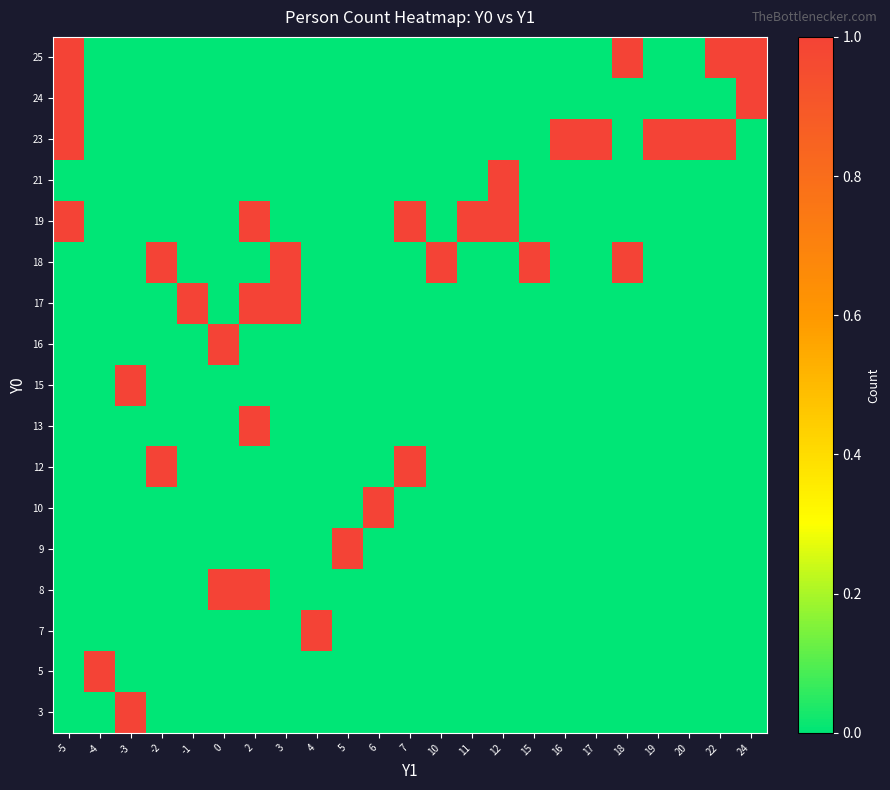

Reading right to left, list all the values displayed in this chart.

3: 24=0	22=0	20=0	19=0	18=0	17=0	16=0	15=0	12=0	11=0	10=0	7=0	6=0	5=0	4=0	3=0	2=0	0=0	-1=0	-2=0	-3=1	-4=0	-5=0
5: 24=0	22=0	20=0	19=0	18=0	17=0	16=0	15=0	12=0	11=0	10=0	7=0	6=0	5=0	4=0	3=0	2=0	0=0	-1=0	-2=0	-3=0	-4=1	-5=0
7: 24=0	22=0	20=0	19=0	18=0	17=0	16=0	15=0	12=0	11=0	10=0	7=0	6=0	5=0	4=1	3=0	2=0	0=0	-1=0	-2=0	-3=0	-4=0	-5=0
8: 24=0	22=0	20=0	19=0	18=0	17=0	16=0	15=0	12=0	11=0	10=0	7=0	6=0	5=0	4=0	3=0	2=1	0=1	-1=0	-2=0	-3=0	-4=0	-5=0
9: 24=0	22=0	20=0	19=0	18=0	17=0	16=0	15=0	12=0	11=0	10=0	7=0	6=0	5=1	4=0	3=0	2=0	0=0	-1=0	-2=0	-3=0	-4=0	-5=0
10: 24=0	22=0	20=0	19=0	18=0	17=0	16=0	15=0	12=0	11=0	10=0	7=0	6=1	5=0	4=0	3=0	2=0	0=0	-1=0	-2=0	-3=0	-4=0	-5=0
12: 24=0	22=0	20=0	19=0	18=0	17=0	16=0	15=0	12=0	11=0	10=0	7=1	6=0	5=0	4=0	3=0	2=0	0=0	-1=0	-2=1	-3=0	-4=0	-5=0
13: 24=0	22=0	20=0	19=0	18=0	17=0	16=0	15=0	12=0	11=0	10=0	7=0	6=0	5=0	4=0	3=0	2=1	0=0	-1=0	-2=0	-3=0	-4=0	-5=0
15: 24=0	22=0	20=0	19=0	18=0	17=0	16=0	15=0	12=0	11=0	10=0	7=0	6=0	5=0	4=0	3=0	2=0	0=0	-1=0	-2=0	-3=1	-4=0	-5=0
16: 24=0	22=0	20=0	19=0	18=0	17=0	16=0	15=0	12=0	11=0	10=0	7=0	6=0	5=0	4=0	3=0	2=0	0=1	-1=0	-2=0	-3=0	-4=0	-5=0
17: 24=0	22=0	20=0	19=0	18=0	17=0	16=0	15=0	12=0	11=0	10=0	7=0	6=0	5=0	4=0	3=1	2=1	0=0	-1=1	-2=0	-3=0	-4=0	-5=0
18: 24=0	22=0	20=0	19=0	18=1	17=0	16=0	15=1	12=0	11=0	10=1	7=0	6=0	5=0	4=0	3=1	2=0	0=0	-1=0	-2=1	-3=0	-4=0	-5=0
19: 24=0	22=0	20=0	19=0	18=0	17=0	16=0	15=0	12=1	11=1	10=0	7=1	6=0	5=0	4=0	3=0	2=1	0=0	-1=0	-2=0	-3=0	-4=0	-5=1
21: 24=0	22=0	20=0	19=0	18=0	17=0	16=0	15=0	12=1	11=0	10=0	7=0	6=0	5=0	4=0	3=0	2=0	0=0	-1=0	-2=0	-3=0	-4=0	-5=0
23: 24=0	22=1	20=1	19=1	18=0	17=1	16=1	15=0	12=0	11=0	10=0	7=0	6=0	5=0	4=0	3=0	2=0	0=0	-1=0	-2=0	-3=0	-4=0	-5=1
24: 24=1	22=0	20=0	19=0	18=0	17=0	16=0	15=0	12=0	11=0	10=0	7=0	6=0	5=0	4=0	3=0	2=0	0=0	-1=0	-2=0	-3=0	-4=0	-5=1
25: 24=1	22=1	20=0	19=0	18=1	17=0	16=0	15=0	12=0	11=0	10=0	7=0	6=0	5=0	4=0	3=0	2=0	0=0	-1=0	-2=0	-3=0	-4=0	-5=1